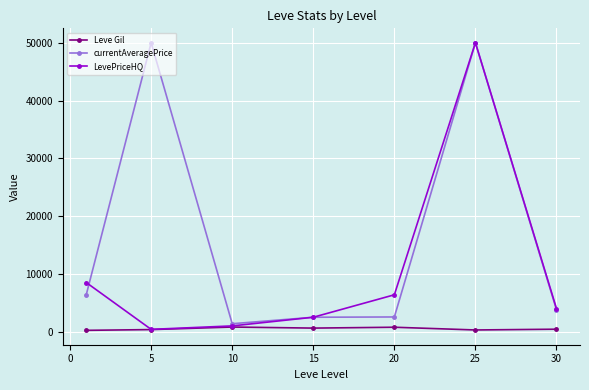

Rank the series by their average value, from lowest to highest.

Leve Gil, LevePriceHQ, currentAveragePrice